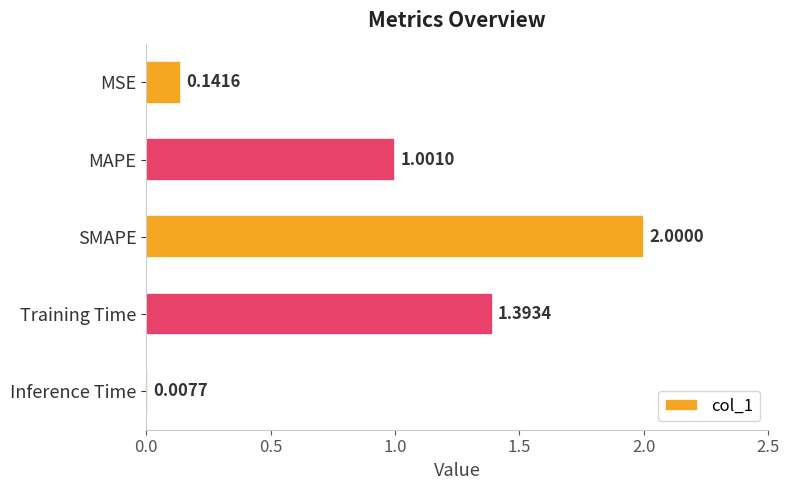

What is the maximum value shown in the chart?

2.0